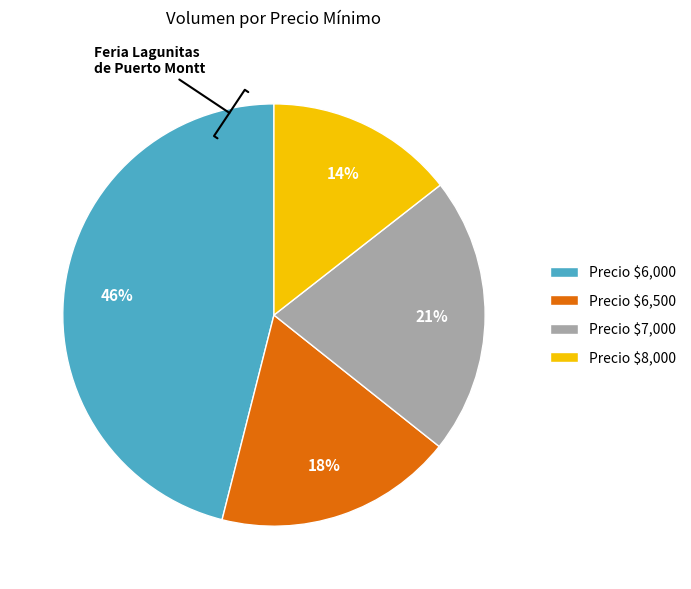

What is the smallest slice in the pie chart?

Precio $8,000